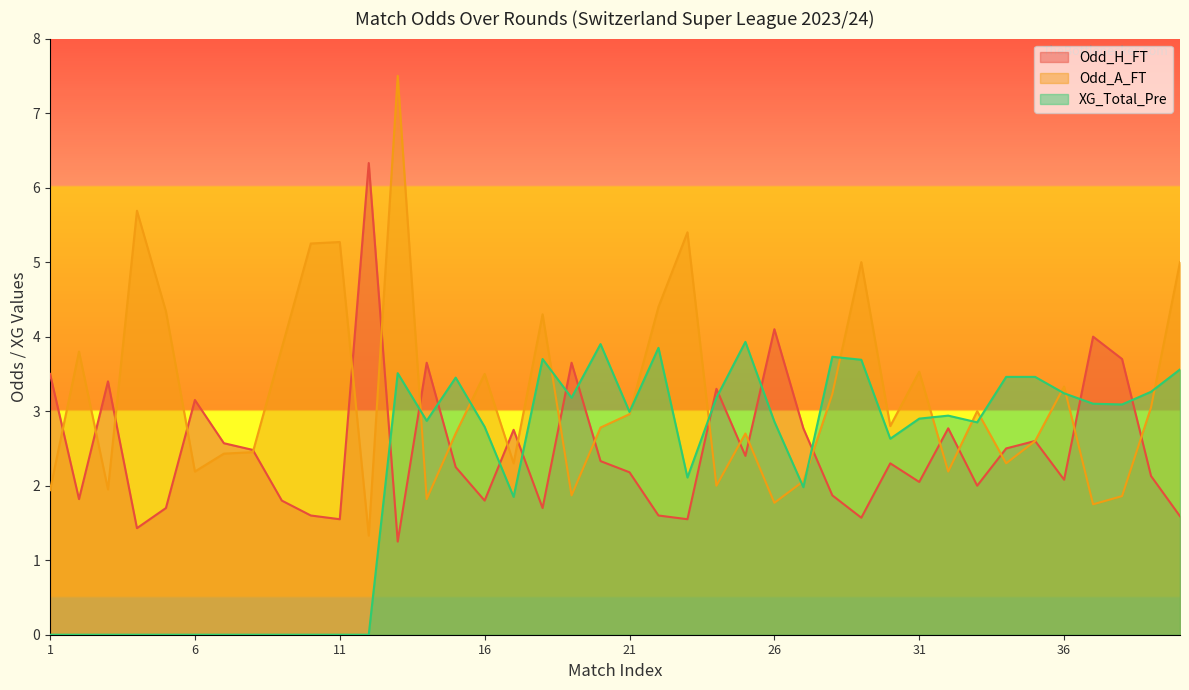

True or false: Odd_A_FT and Odd_H_FT intersect in this chart.

True